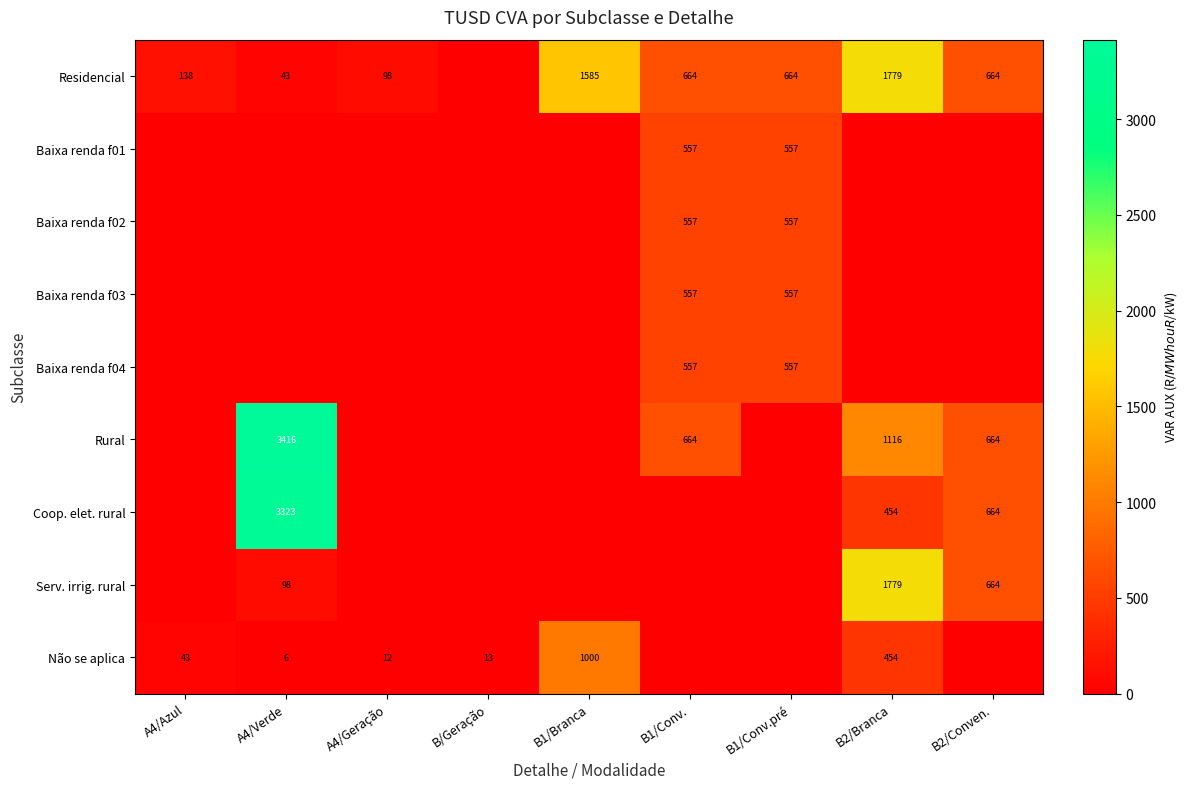

What is the total value across all series at A4/Verde?

6886.4